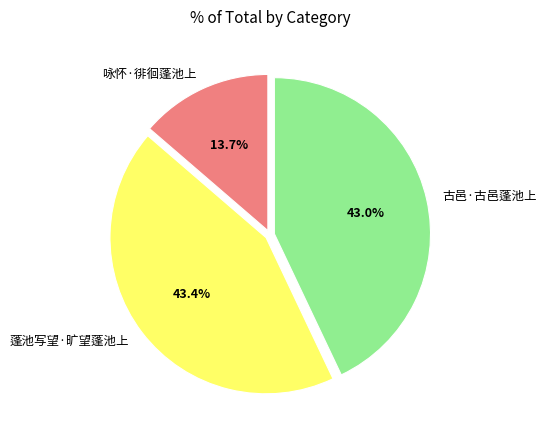

The 咏怀·徘徊蓬池上 slice represents 14% of the pie. True or false?

True